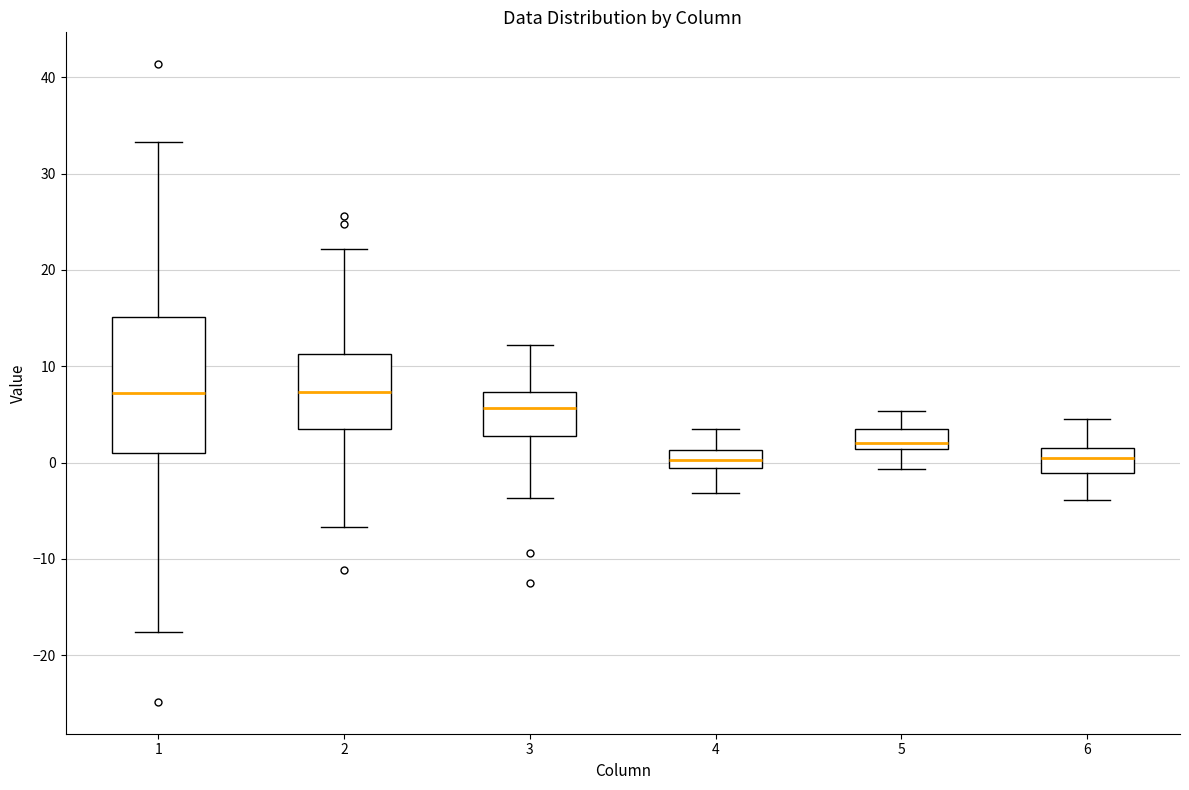

Where does the median line of the box at x = 5 sit on the y-axis? The values are not printed on the chart, so give them approximately, as read against the axis.

2